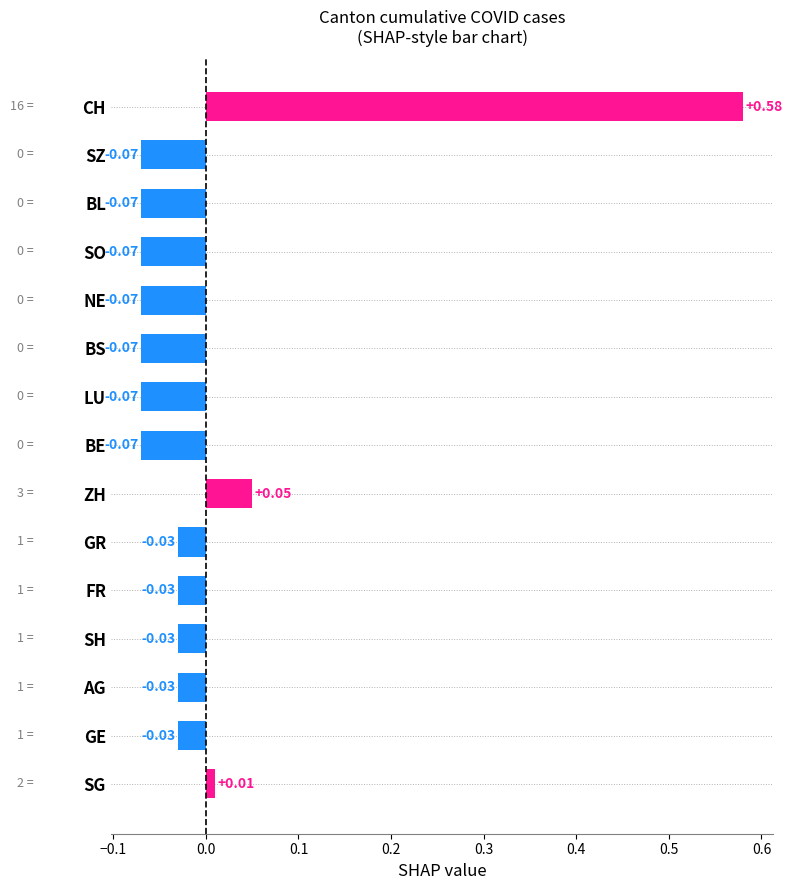

Where is the data nearest to the value 0?

SG